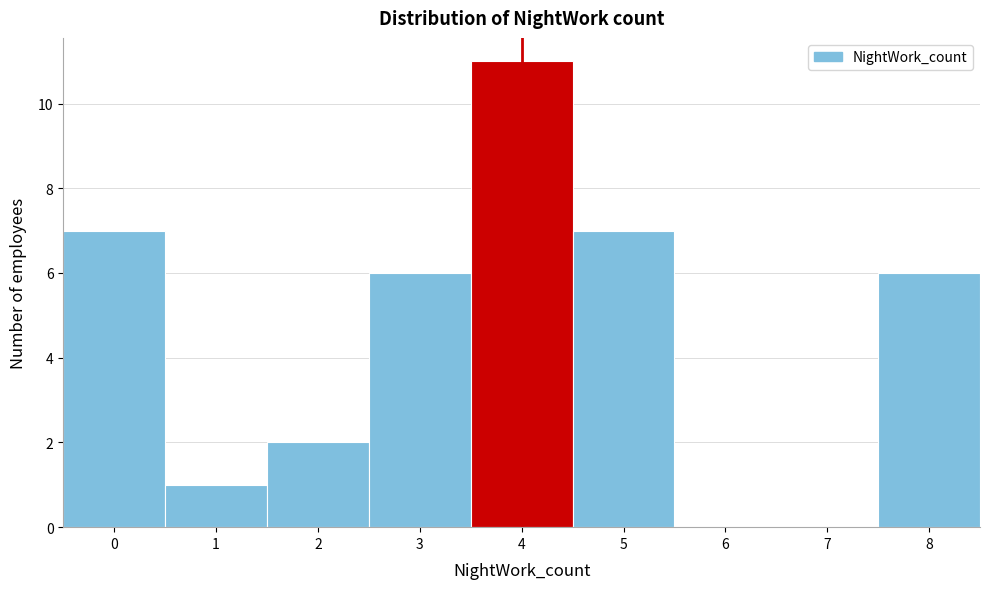

Which range on the x-axis has the tallest bar?

3.5 to 4.5